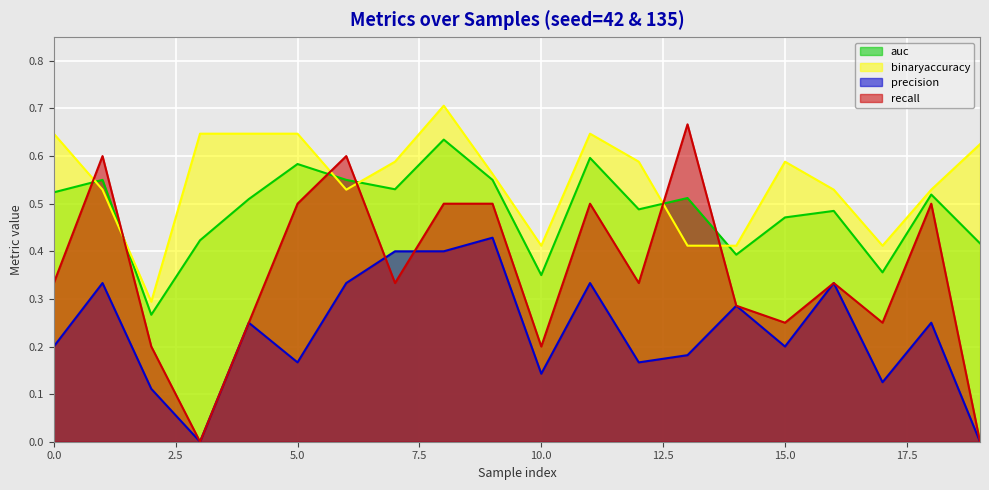

Reading right to left, list all the values displayed in this chart.

auc: 0.4	0.5	0.4	0.5	0.5	0.4	0.5	0.5	0.6	0.4	0.6	0.6	0.5	0.6	0.6	0.5	0.4	0.3	0.6	0.5
binaryaccuracy: 0.6	0.5	0.4	0.5	0.6	0.4	0.4	0.6	0.6	0.4	0.6	0.7	0.6	0.5	0.6	0.6	0.6	0.3	0.5	0.6
precision: 0.0	0.2	0.1	0.3	0.2	0.3	0.2	0.2	0.3	0.1	0.4	0.4	0.4	0.3	0.2	0.2	0.0	0.1	0.3	0.2
recall: 0.0	0.5	0.2	0.3	0.2	0.3	0.7	0.3	0.5	0.2	0.5	0.5	0.3	0.6	0.5	0.2	0.0	0.2	0.6	0.3